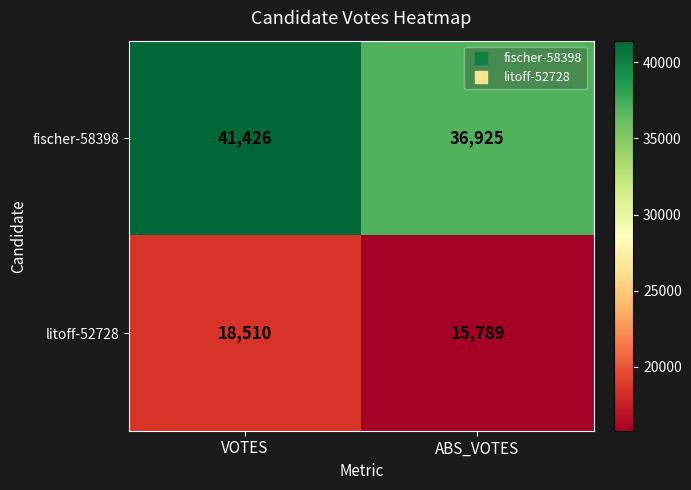

At which category does the chart reach its minimum across all series?

ABS_VOTES